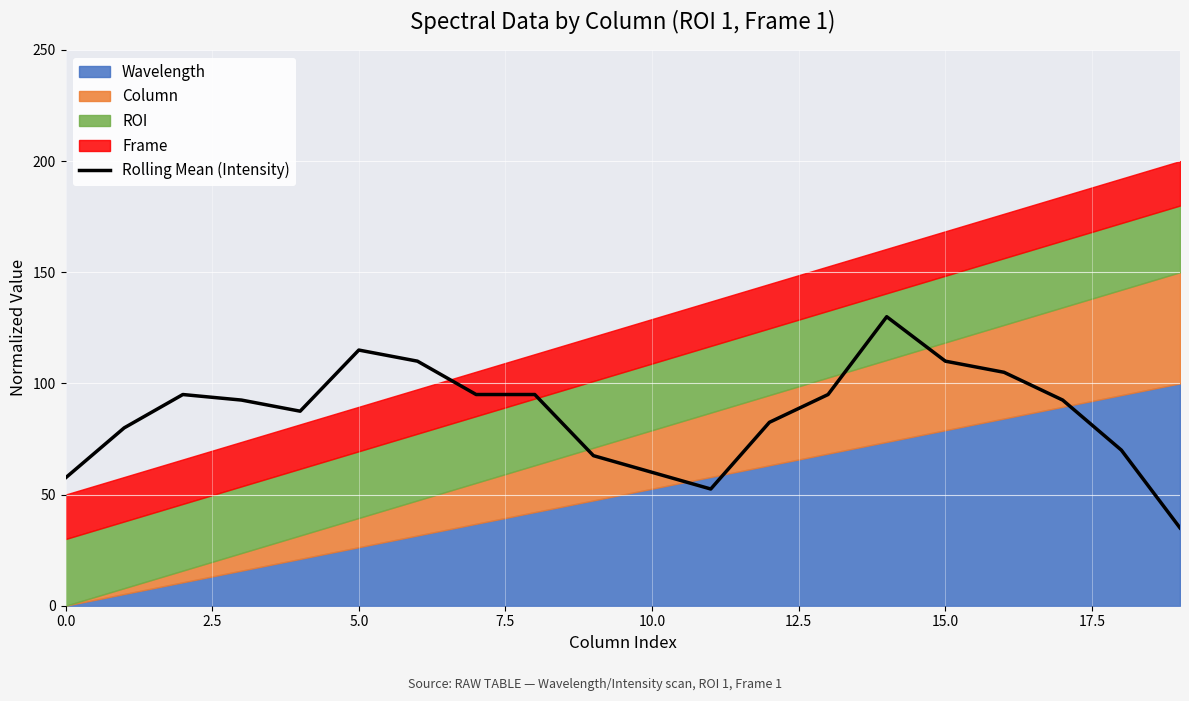

Is it true that Rolling Mean (Intensity) equals 60.0 at 10.0?

True